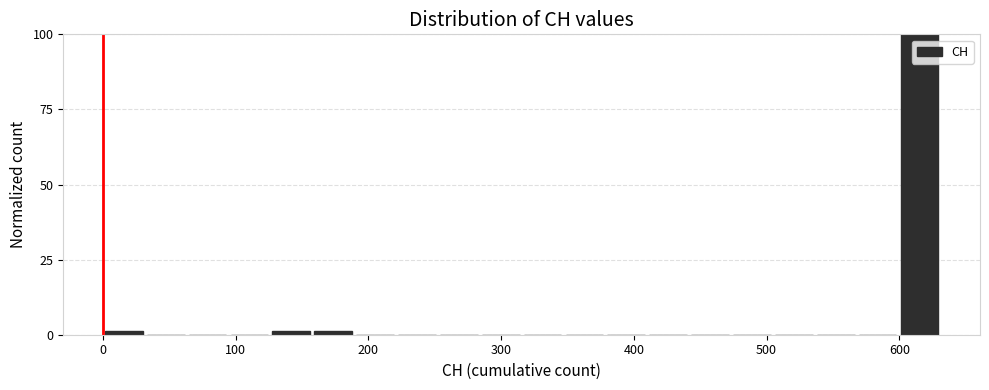

Around what value on the x-axis is the tallest bar? Give the approximate position of its centre, as read against the axis.

620